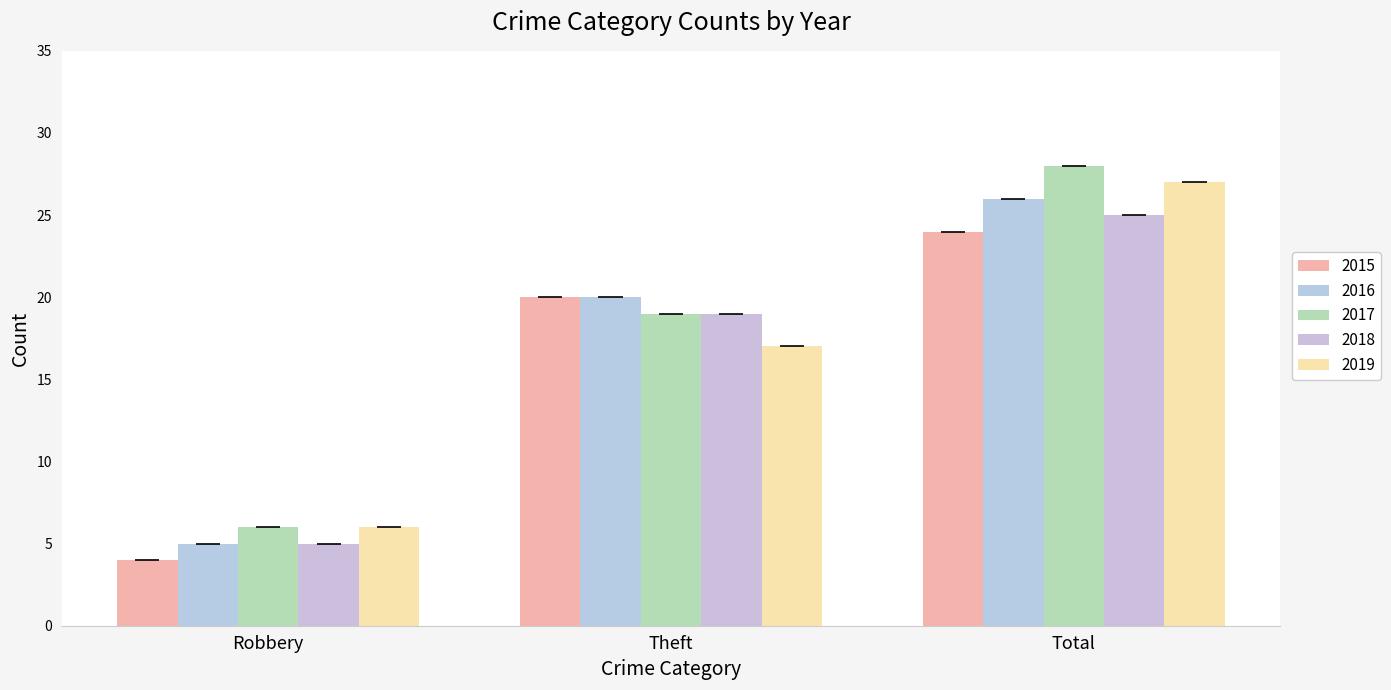

Are the bars horizontal?

No